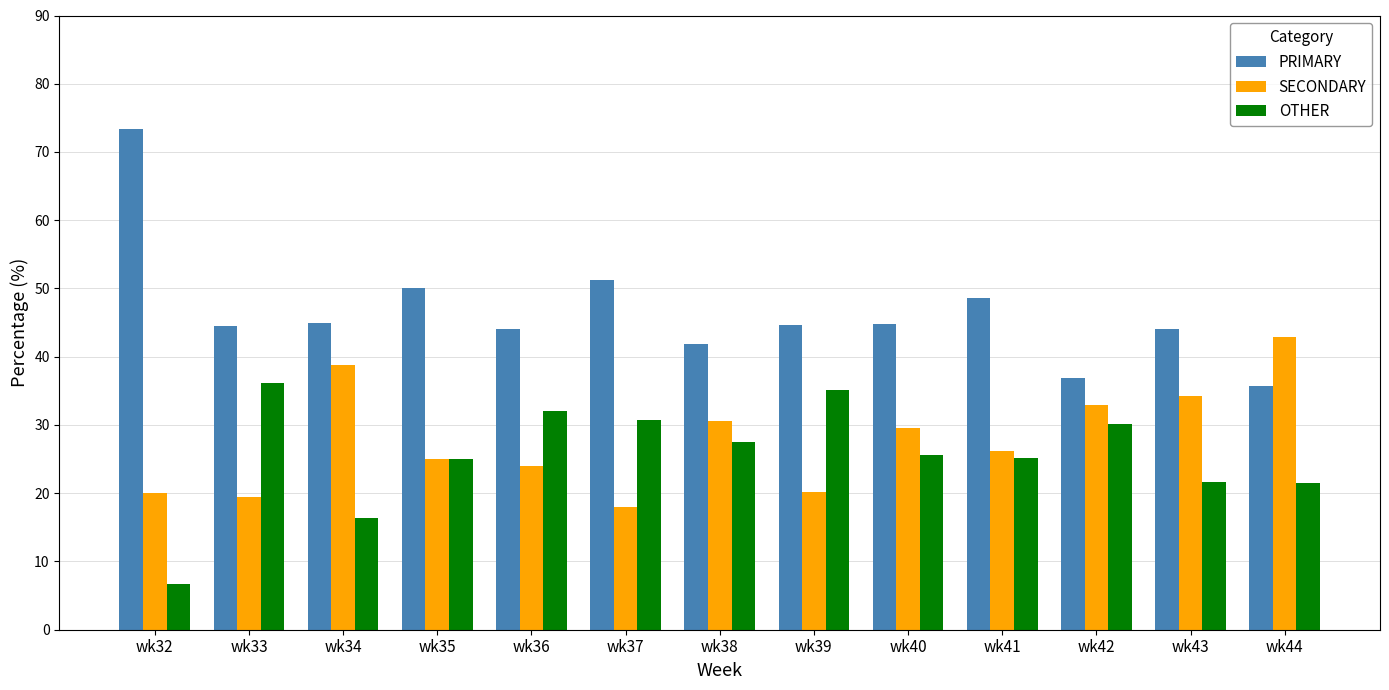

List the series in order of their peak value, lowest first.

OTHER, SECONDARY, PRIMARY